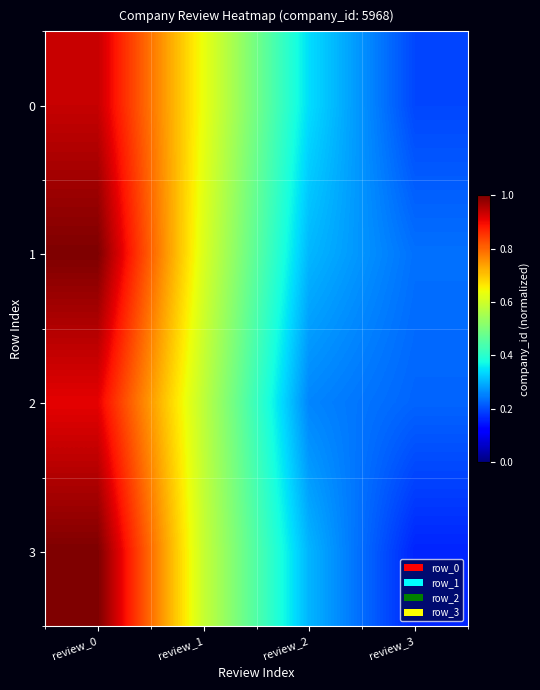

What is the smallest value displayed?

0.2